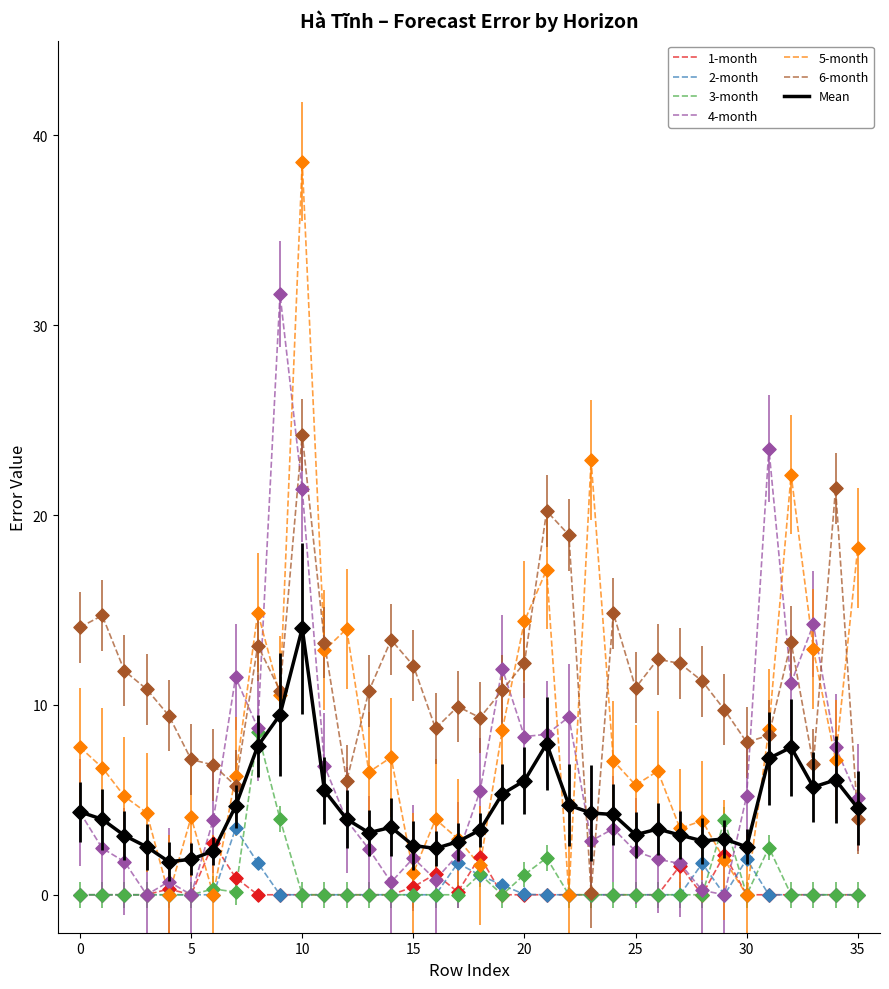

Which series has the largest total across all categories?

6-month